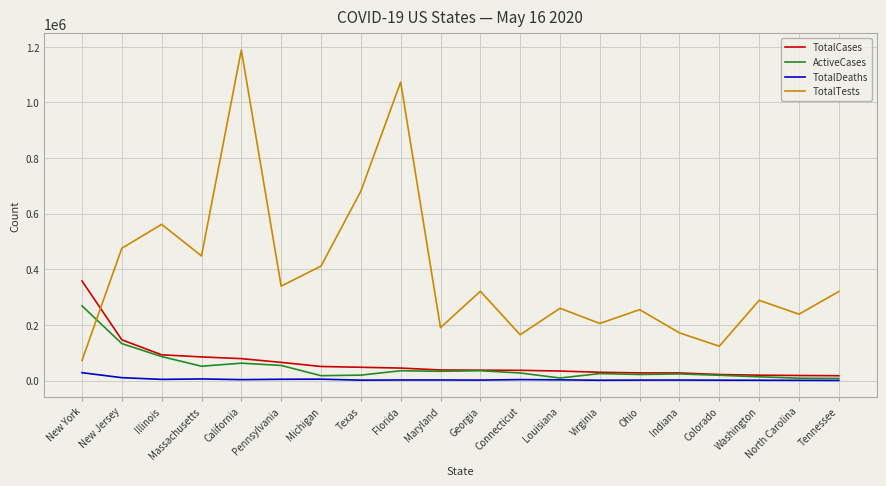

Is the value of TotalDeaths at California greater than the value of ActiveCases at Massachusetts?

No